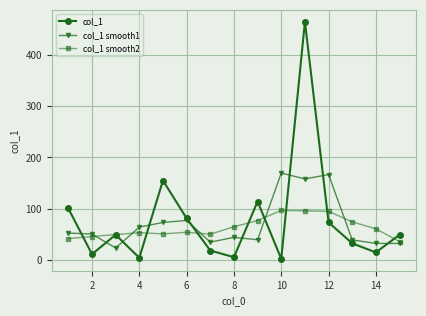

True or false: col_1 smooth1 and col_1 smooth2 cross at least once.

True